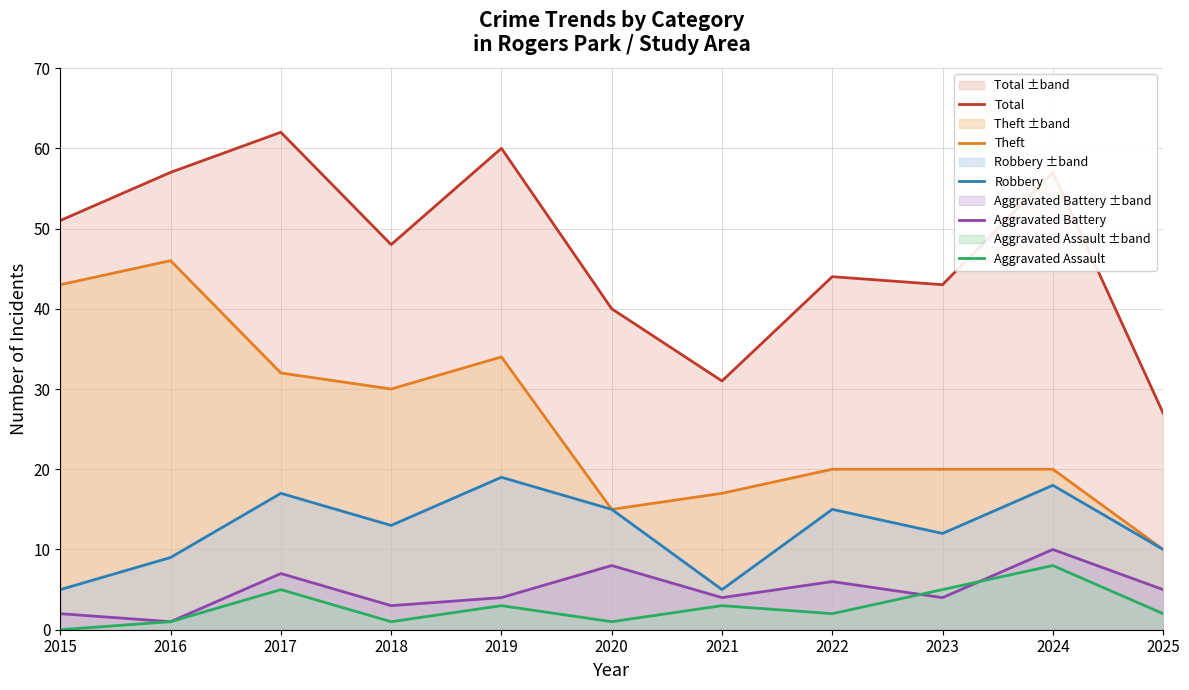

True or false: Theft and Total intersect in this chart.

False